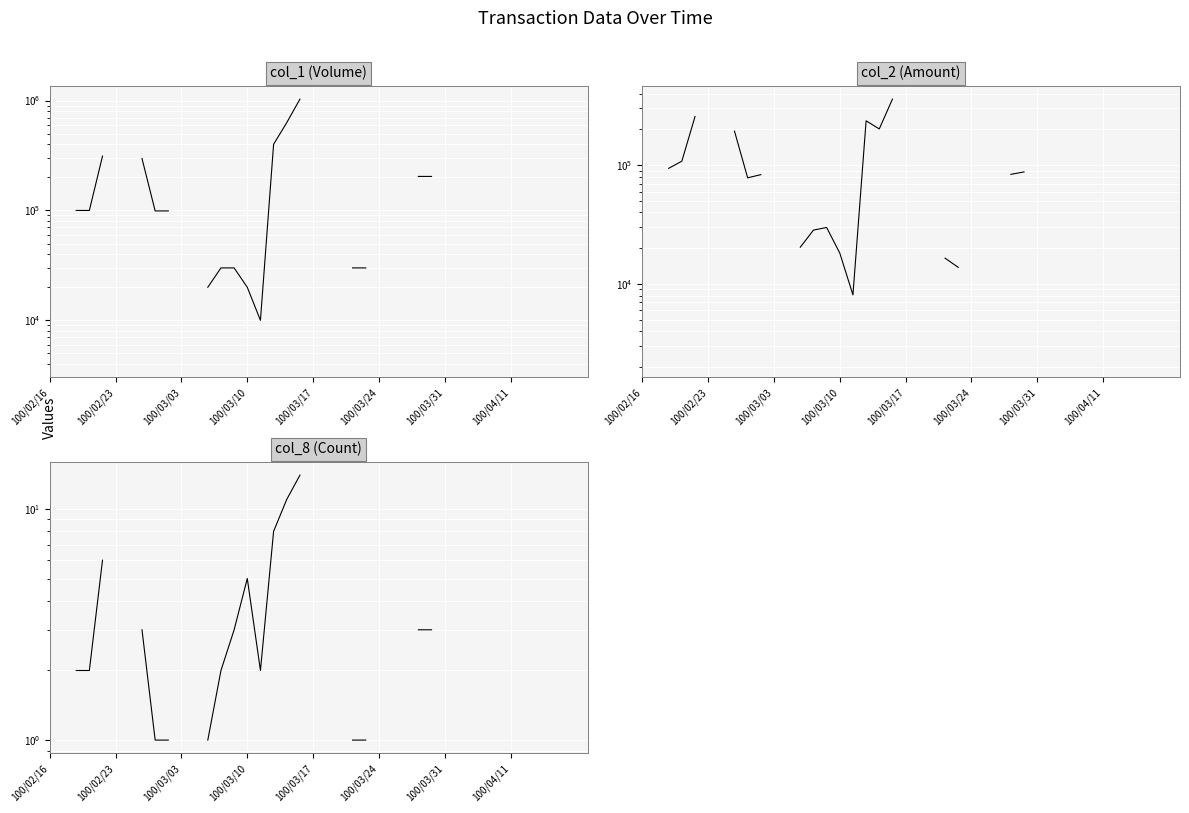

How many data points in col_1 (Volume) are less than 204000?

12